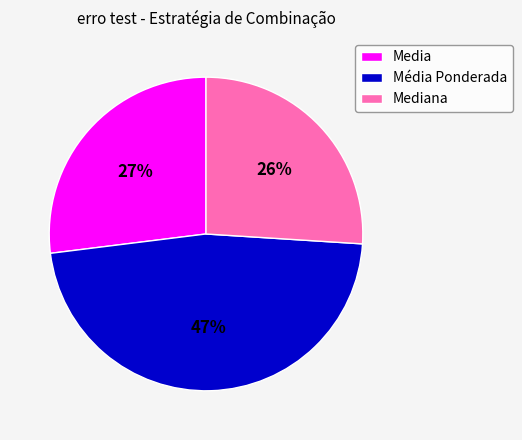

How many segments does this pie chart have?

3